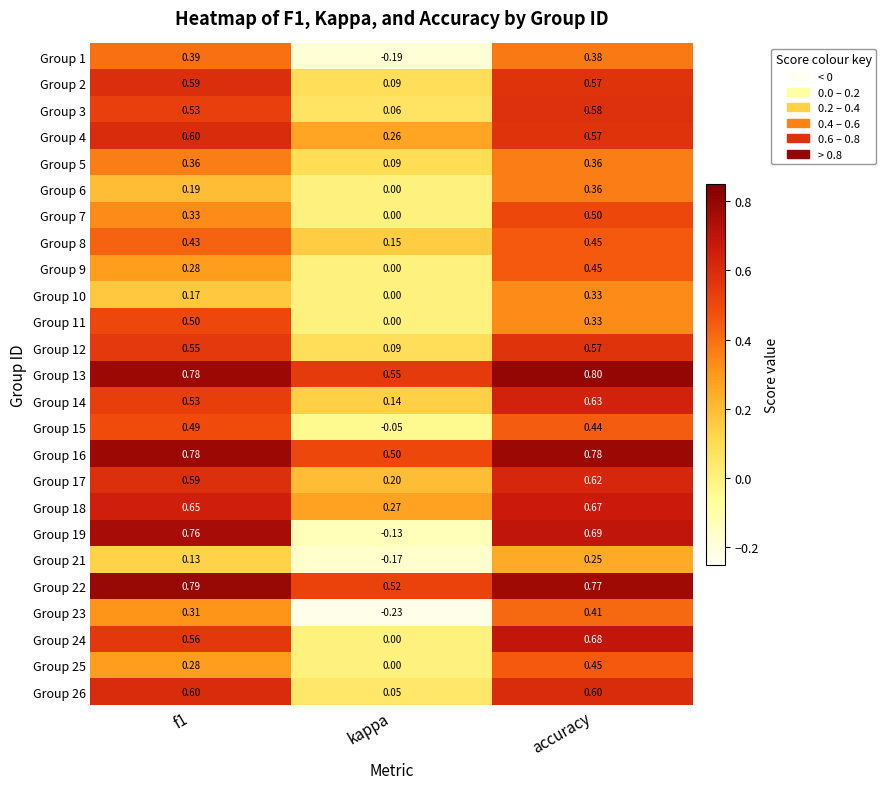

At which category does the chart reach its minimum across all series?

kappa